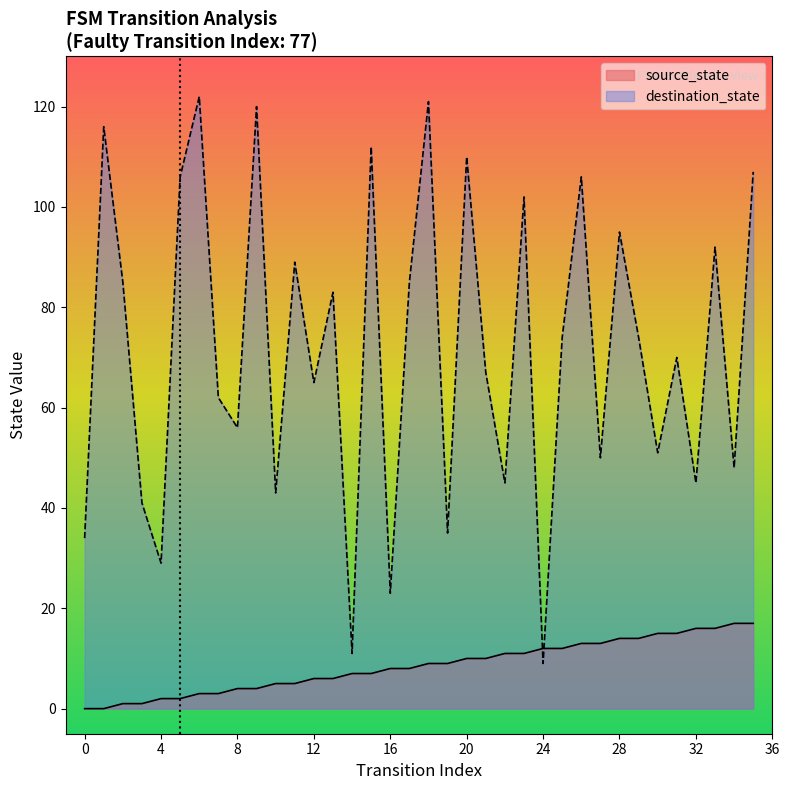

True or false: source_state has a value of 11 at 16.

False